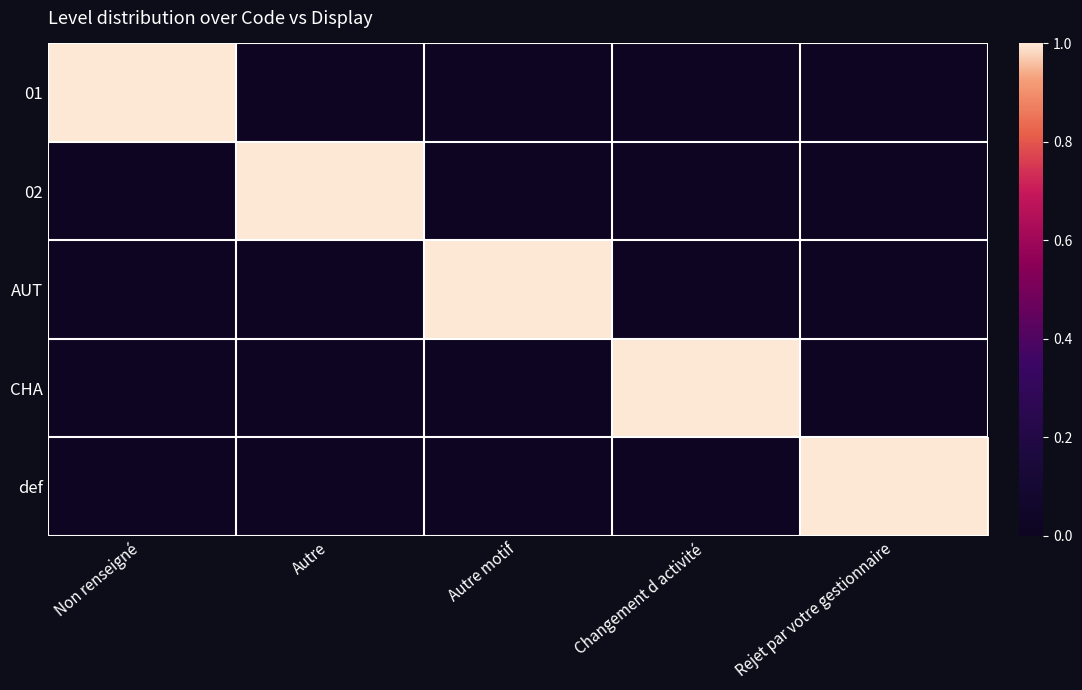

At Autre motif, list the series in order from smallest to largest.

01, 02, CHA, def, AUT